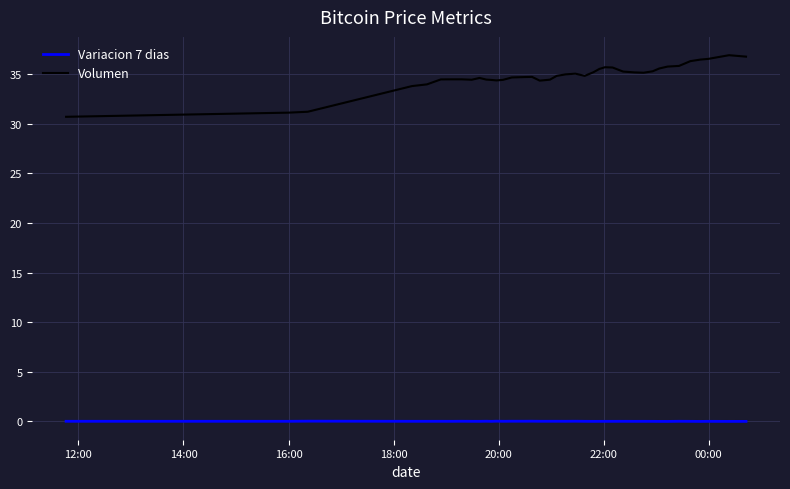

What is the minimum value for Volumen?

30.7